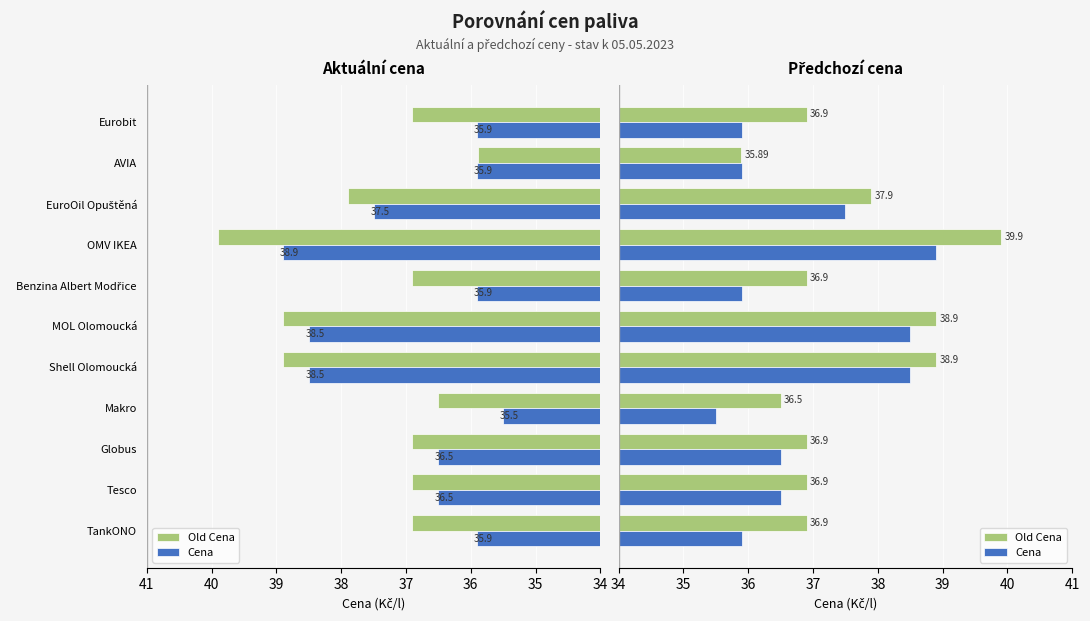

What is the average value of the Old Cena series?

37.5